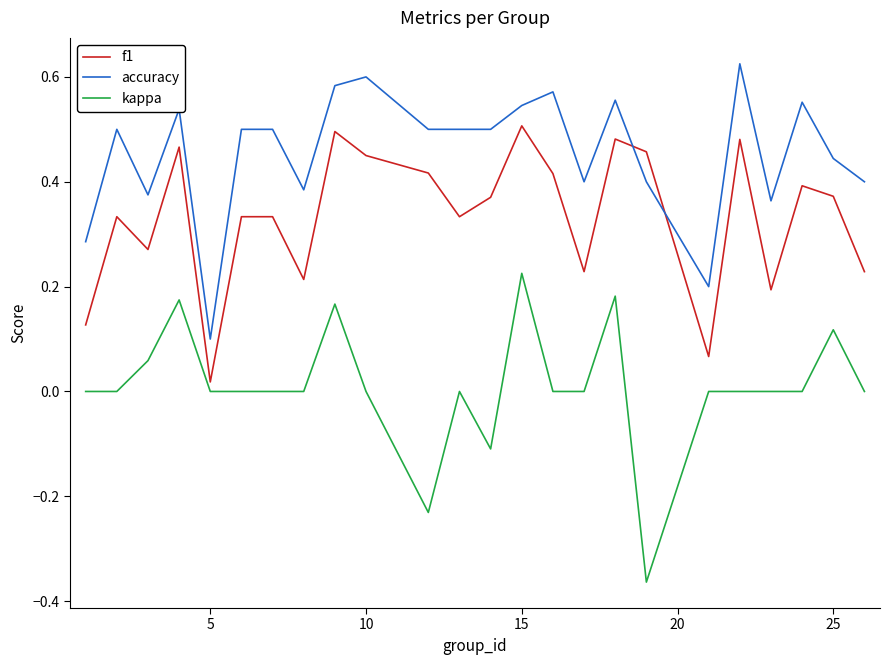

True or false: accuracy and kappa cross at least once.

False